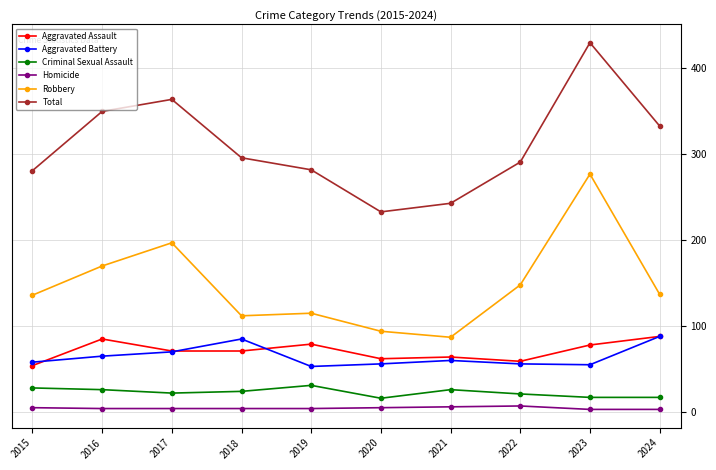

True or false: Aggravated Battery and Homicide cross at least once.

False